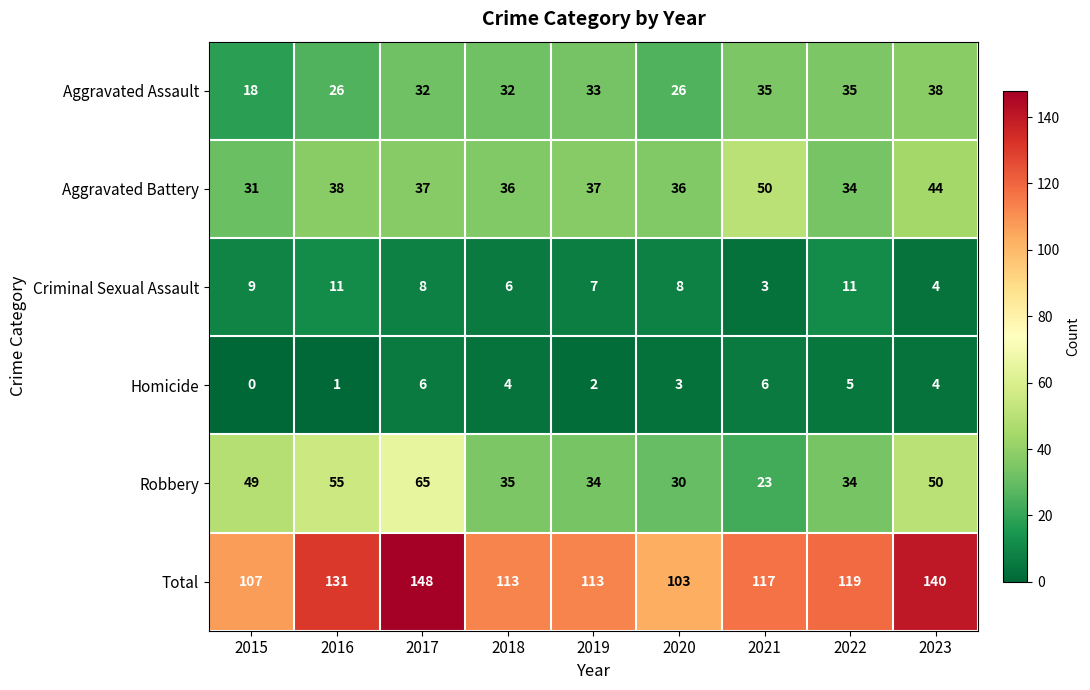

Rank the series by their maximum value, from lowest to highest.

Homicide, Criminal Sexual Assault, Aggravated Assault, Aggravated Battery, Robbery, Total